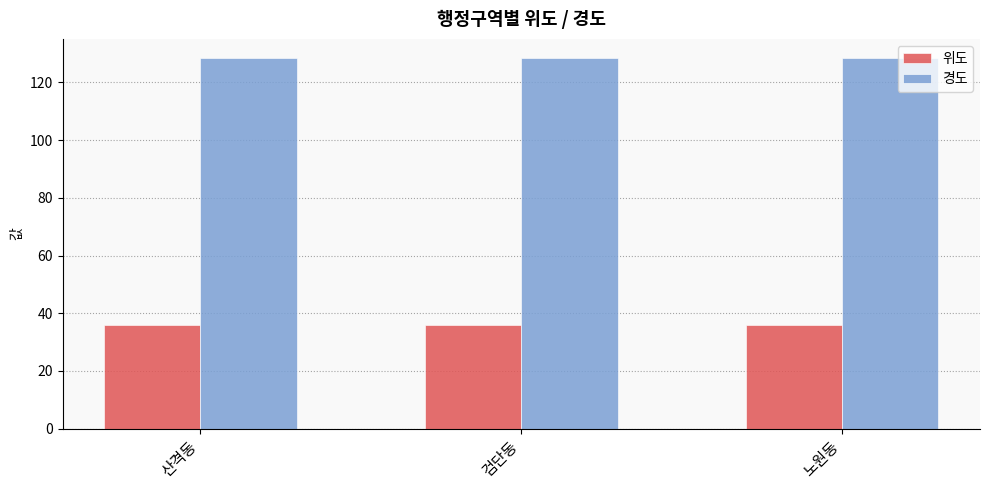

What is the highest value of the 경도 series?

128.6